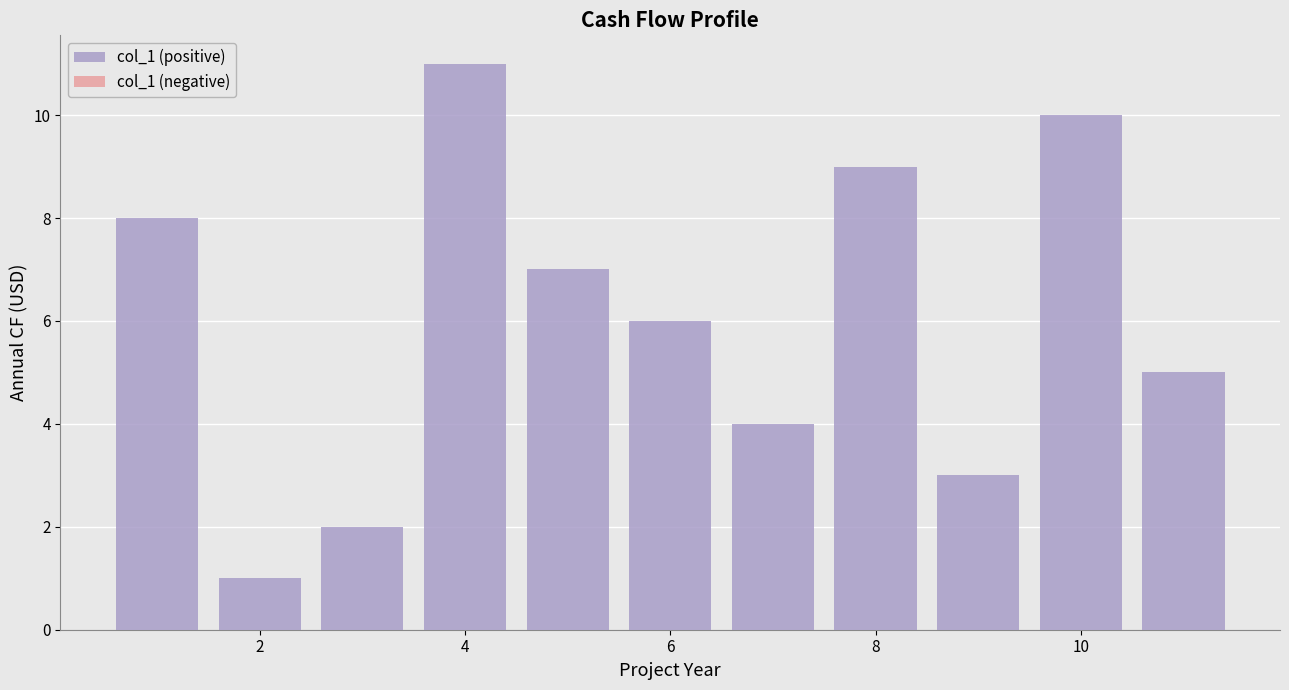

Reading left to right, extract all data points from this chart.

8	1	2	11	7	6	4	9	3	10	5